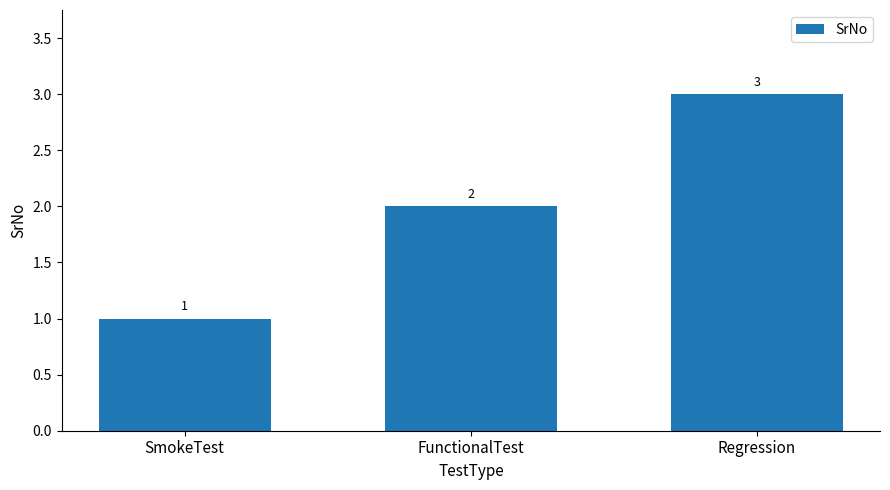

How many bars are there in total?

3